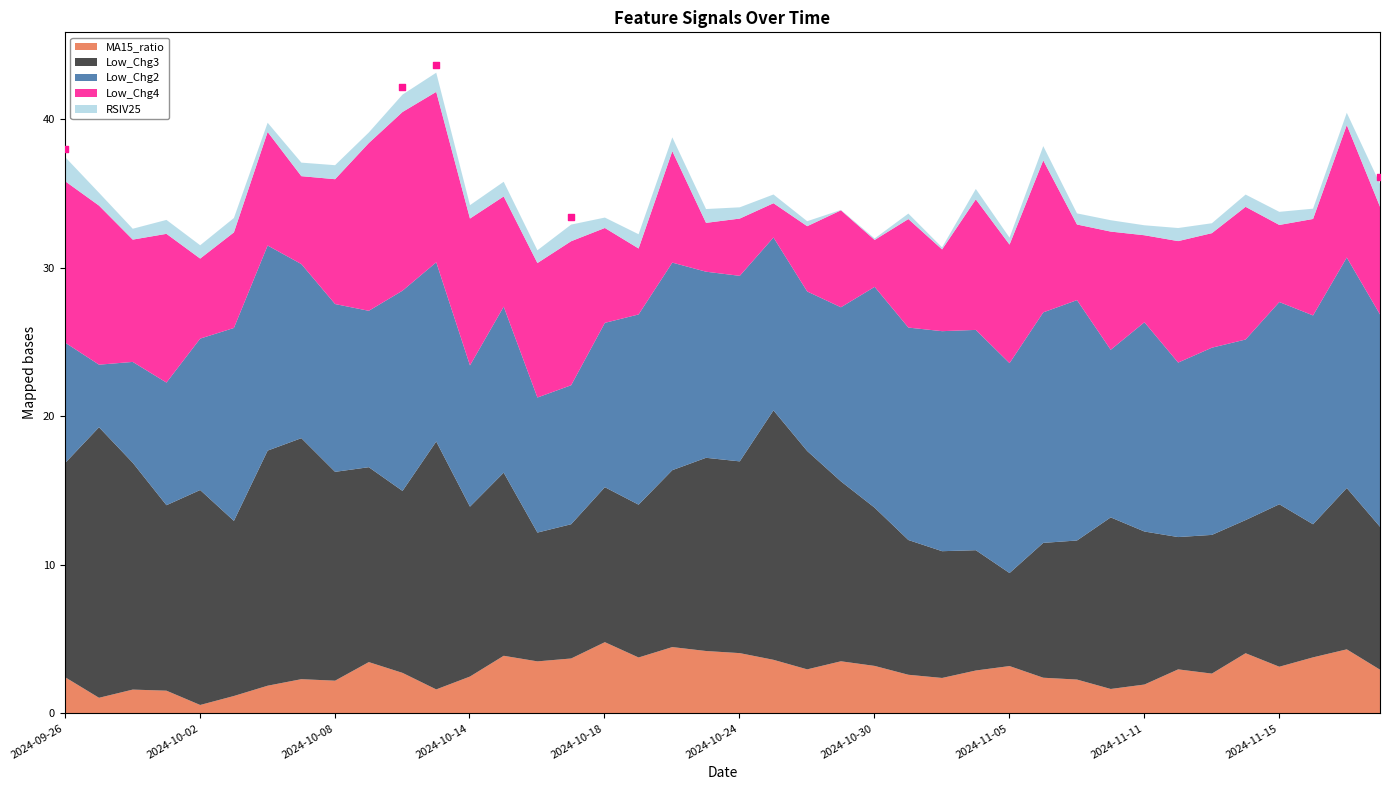

What is the average X value?

15.0